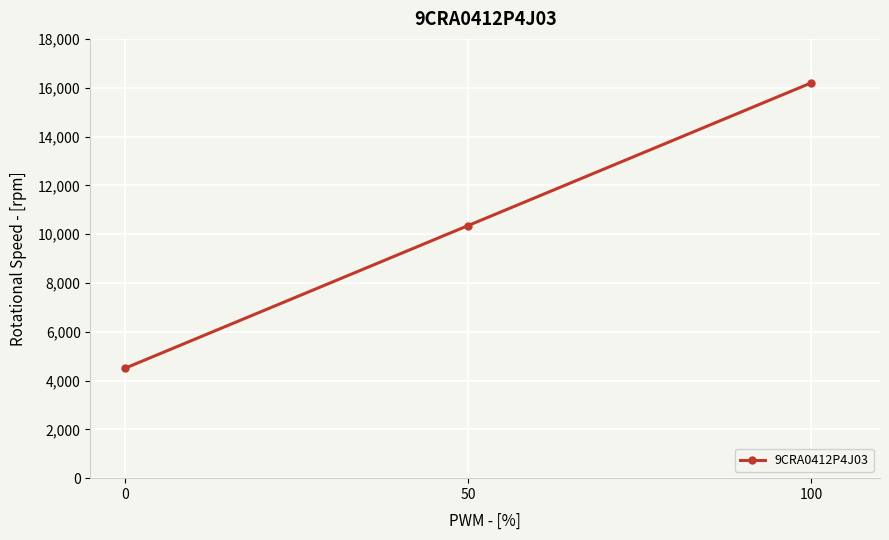

List the labels in order of value, largest first.

100, 50, 0